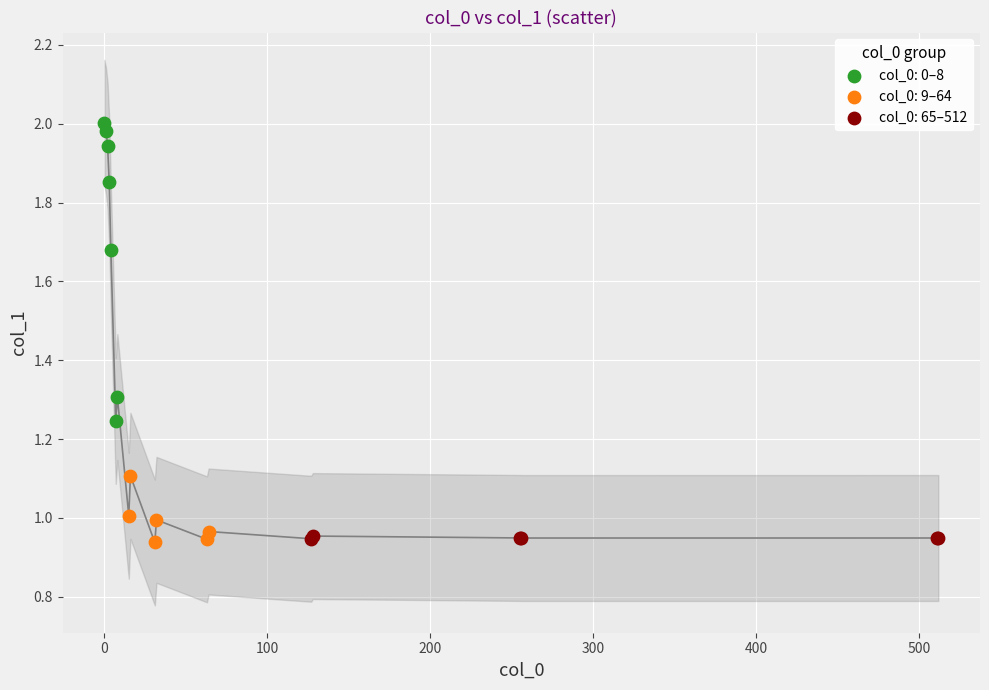

Which series has the largest Y range (max minus min)?

col_0: 0–8